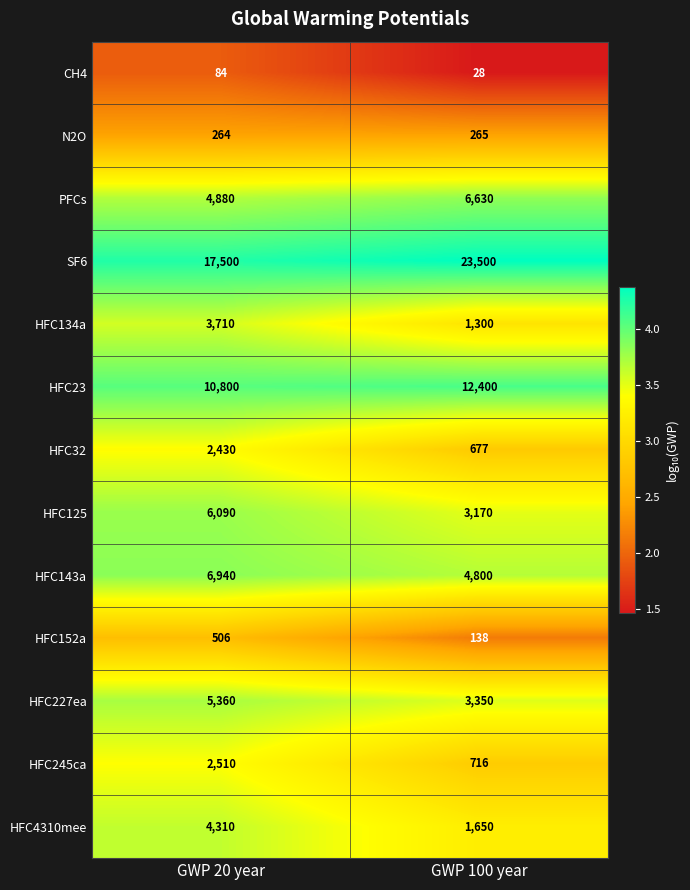

Reading left to right, what are all the values shown in this chart?

CH4: 84	28
N2O: 264	265
PFCs: 4880	6630
SF6: 17500	23500
HFC134a: 3710	1300
HFC23: 10800	12400
HFC32: 2430	677
HFC125: 6090	3170
HFC143a: 6940	4800
HFC152a: 506	138
HFC227ea: 5360	3350
HFC245ca: 2510	716
HFC4310mee: 4310	1650